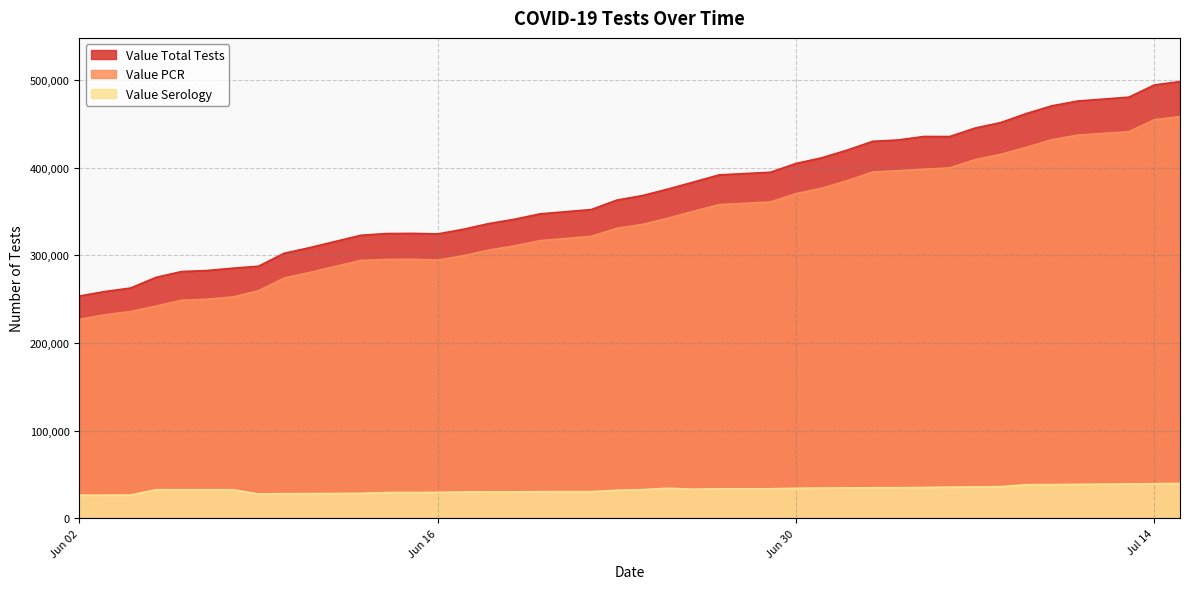

What is the value of the Value Serology point at the 4th from the left?

32745